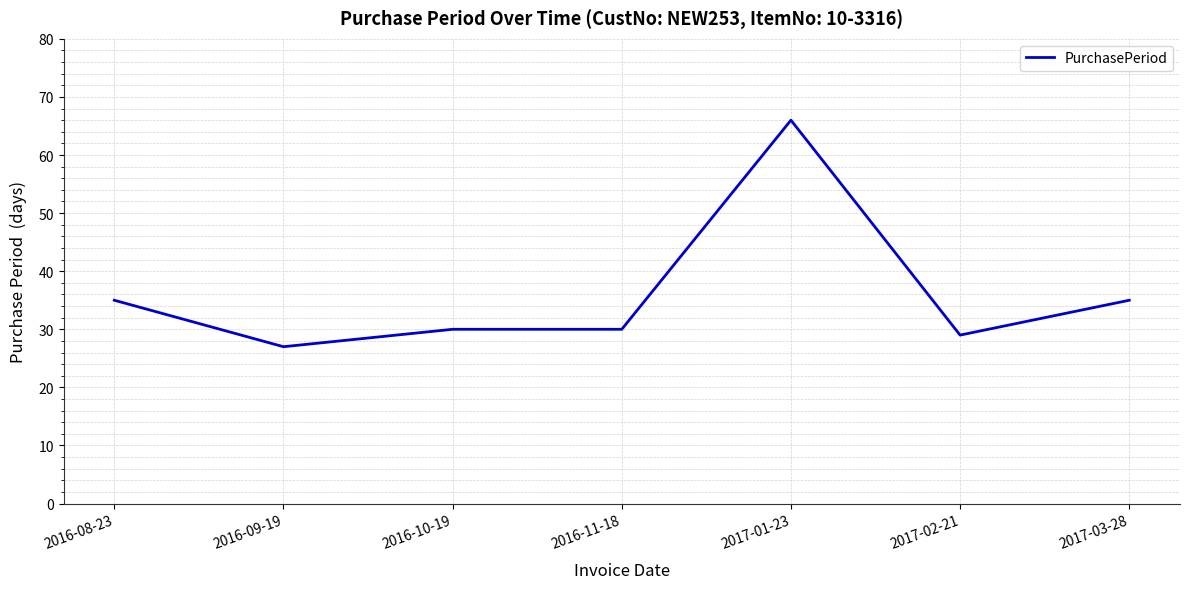

True or false: the data has more than 0 interior local peaks.

True